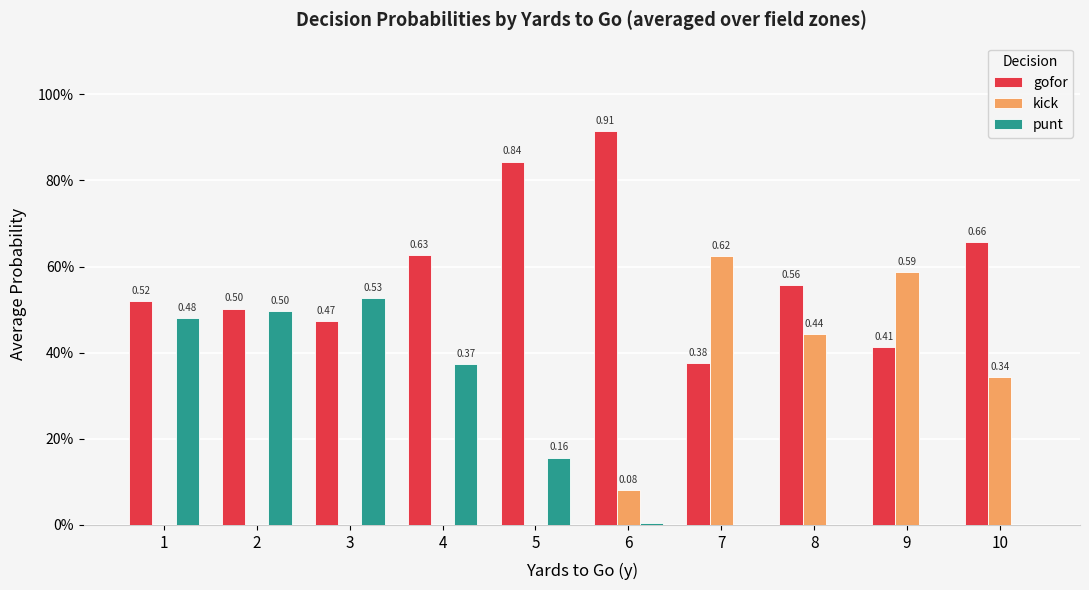

At which label does punt reach its minimum?

7